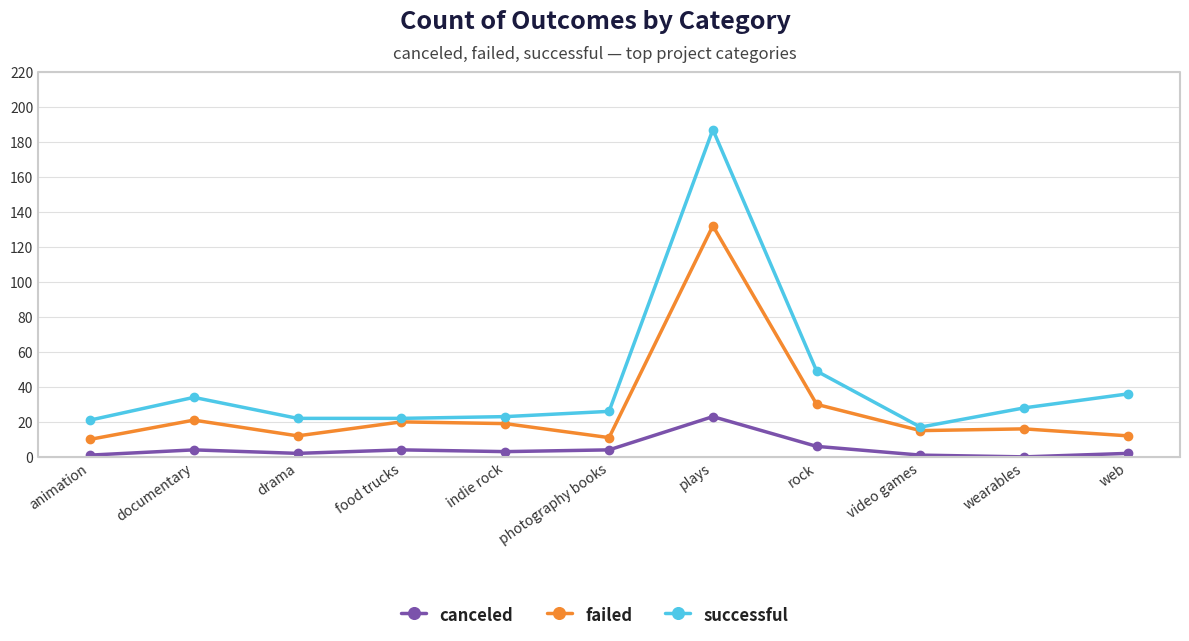

What is the label of the 4th point from the right?

rock